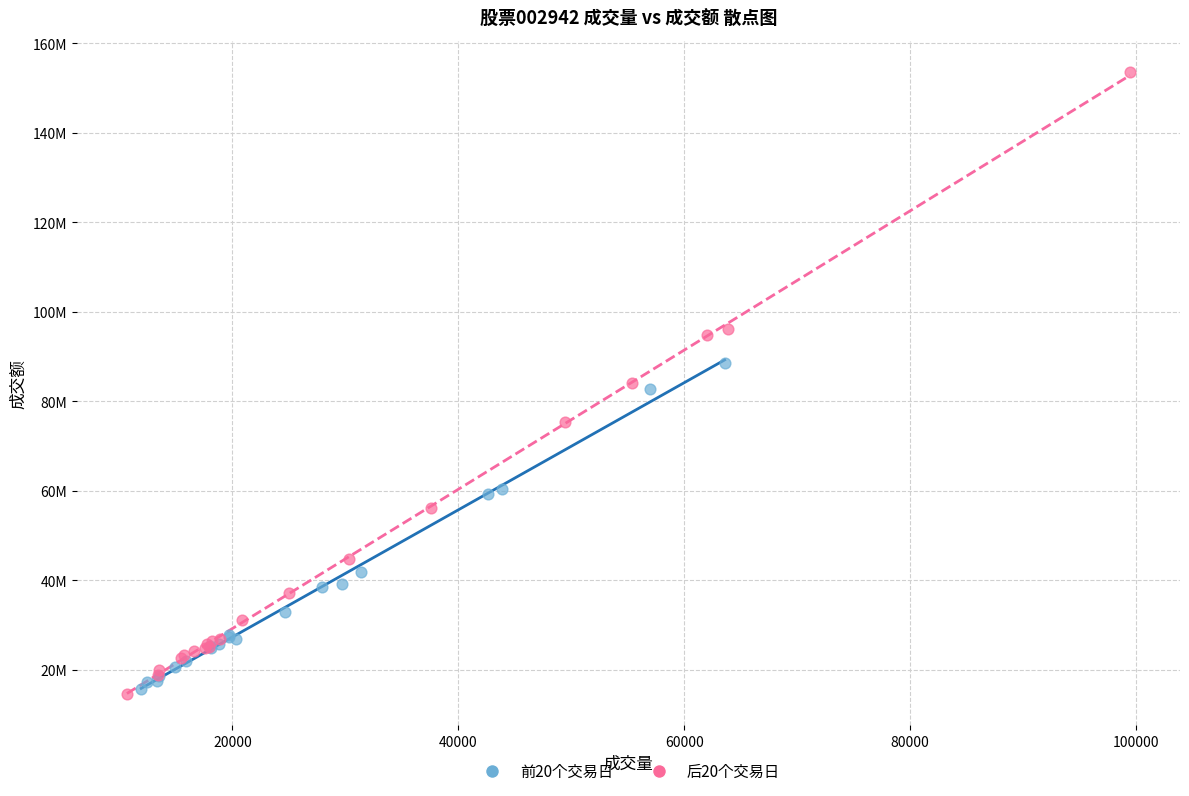

What are all the series names shown in the legend?

前20个交易日, 后20个交易日